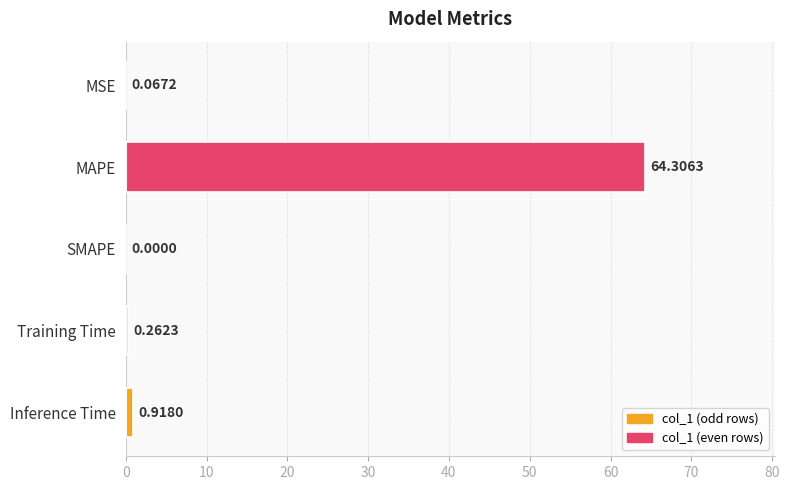

Which label corresponds to the largest value in the chart?

MAPE